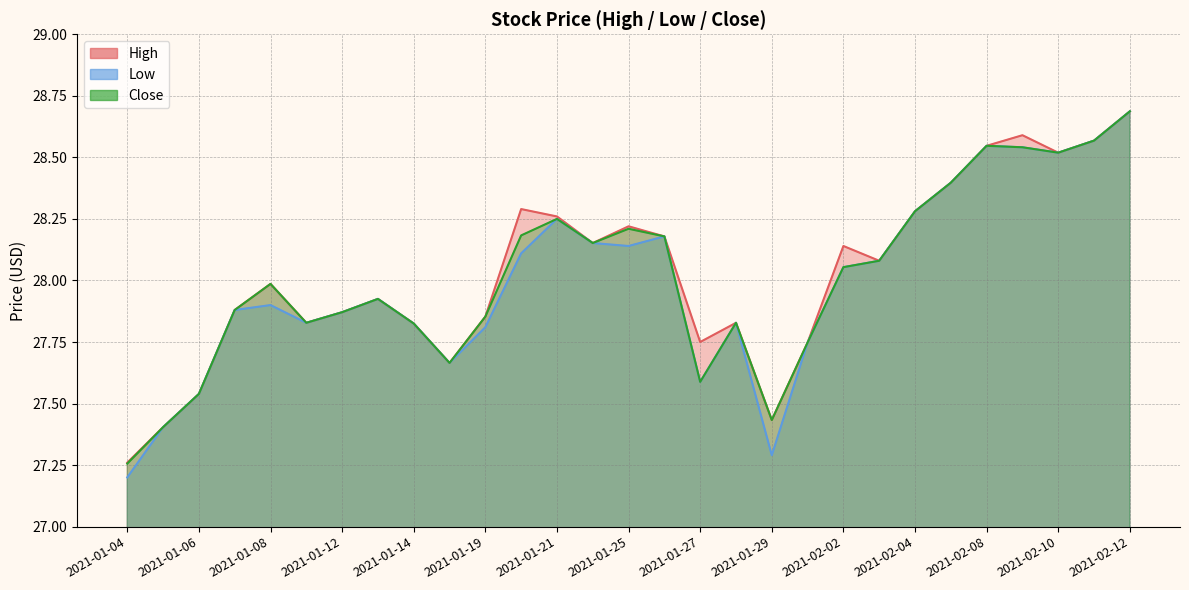

True or false: Low has more than 2 points higher than both neighbors.

True